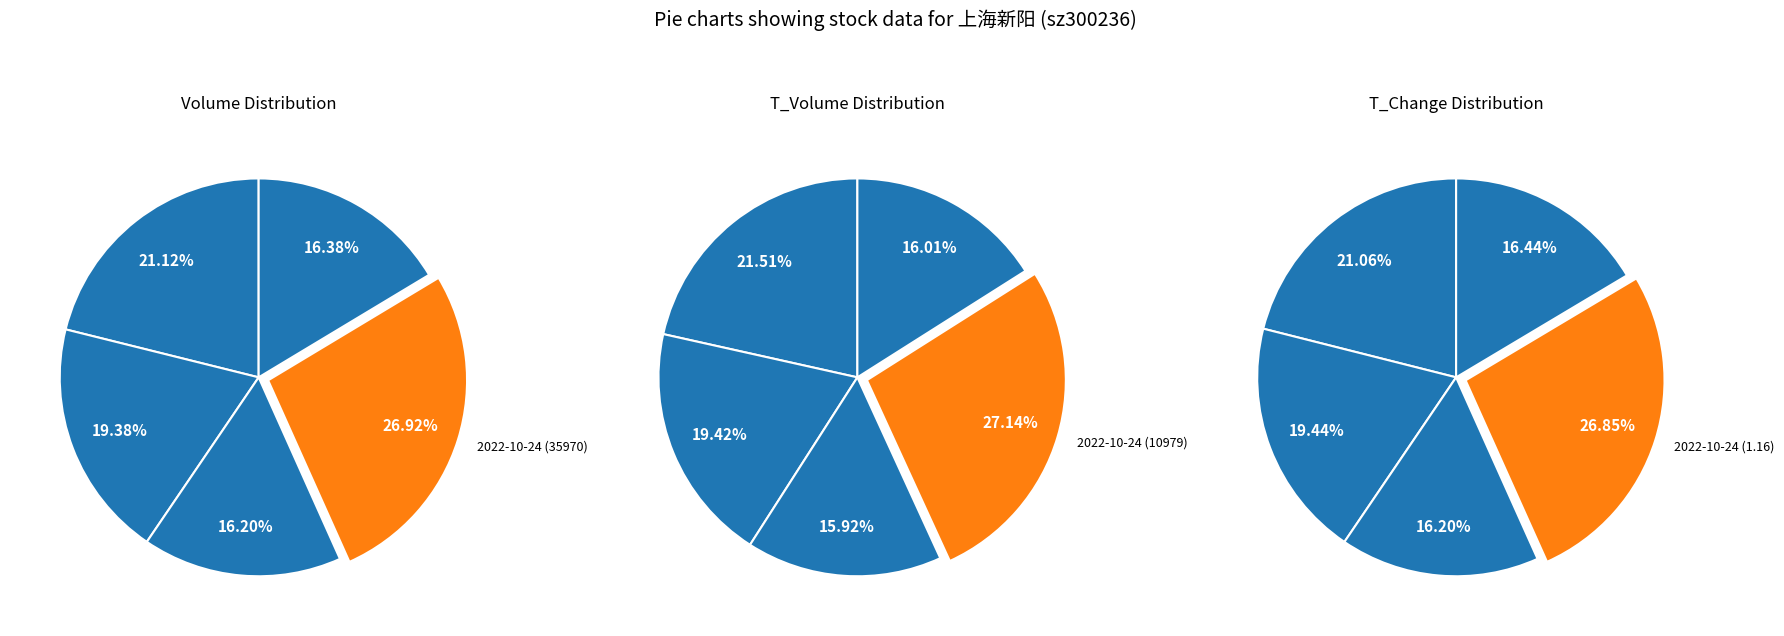

To the nearest percent, what is the average slice percentage?

20%